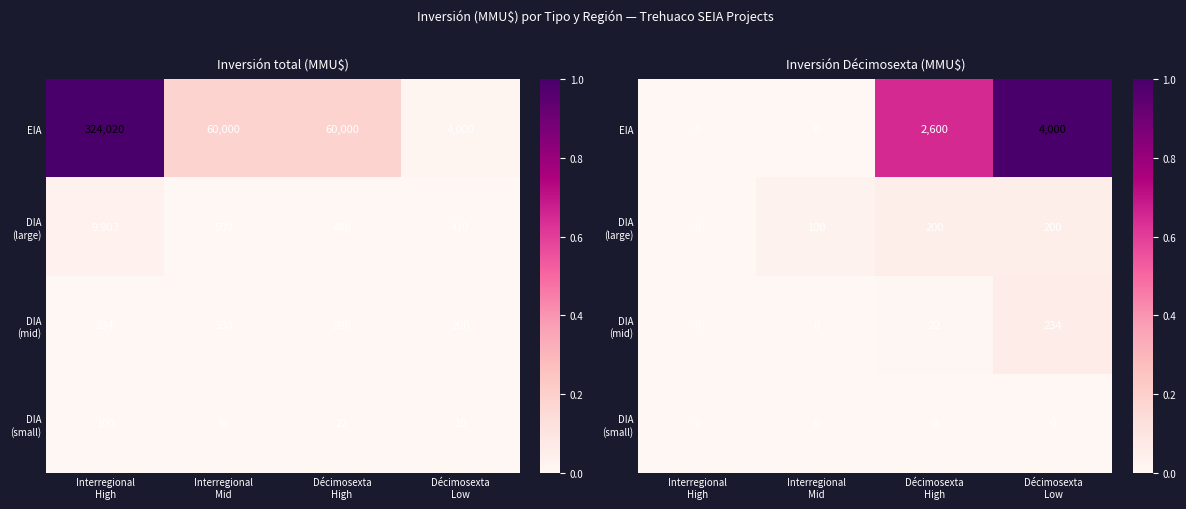

Between Décimosexta
Low and Interregional
High, which is larger?

Décimosexta
Low